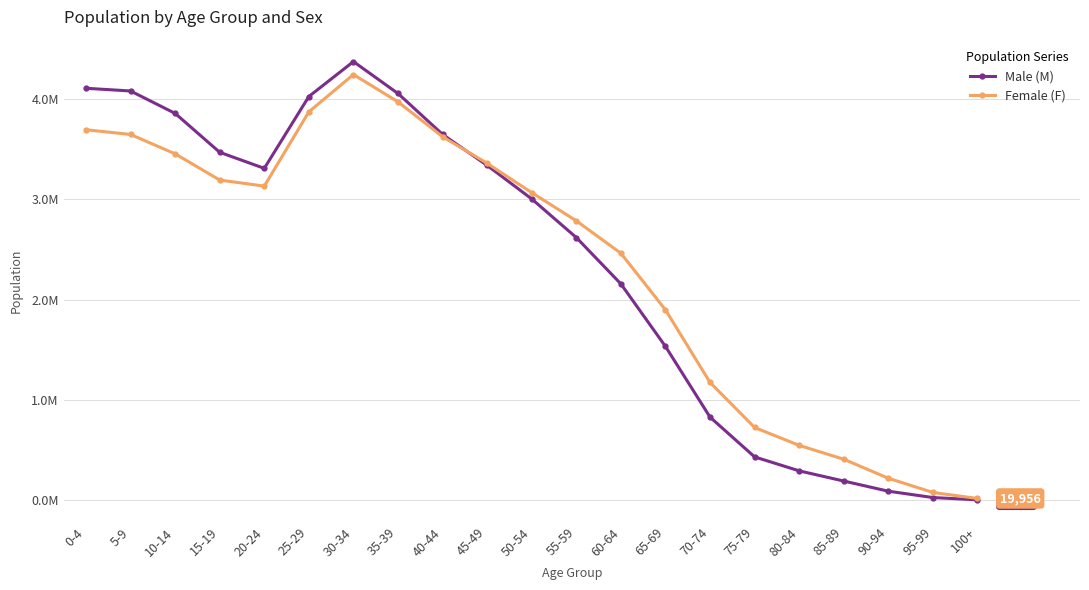

What is the difference between the Female (F) values at 15-19 and 0-4?

500632